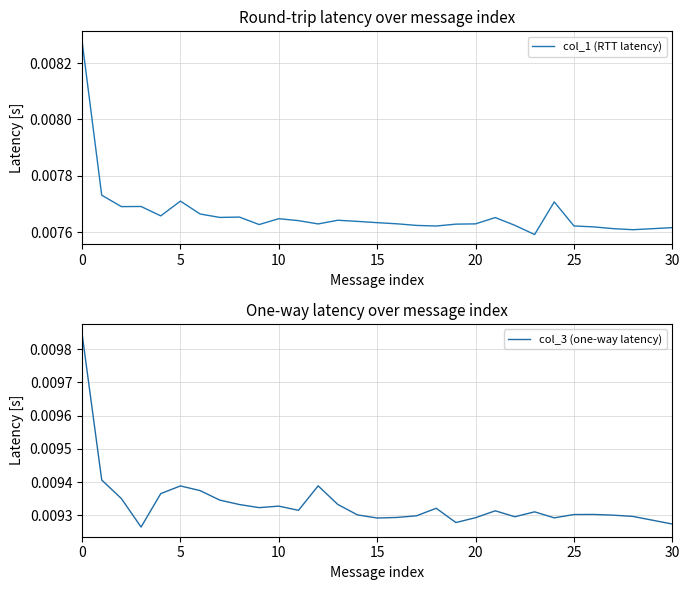

How many distinct data groups are displayed?

2